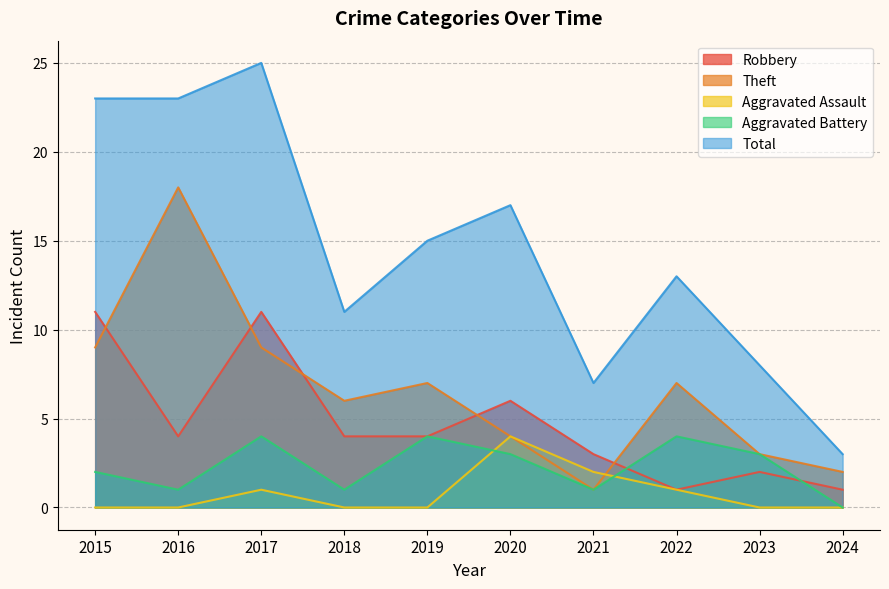

How many distinct data groups are displayed?

5